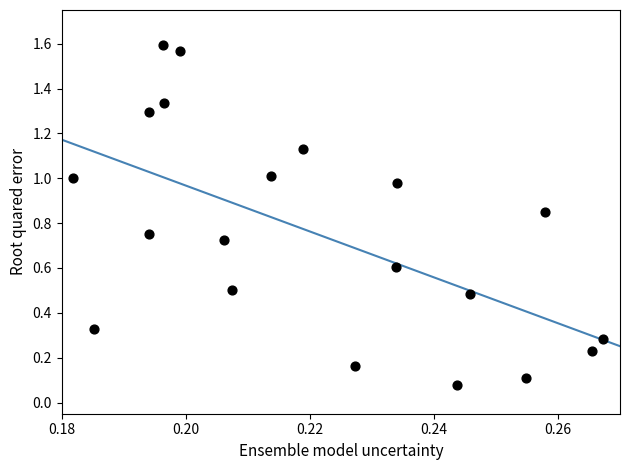

What is the range of Y values (max minus min)?

1.5